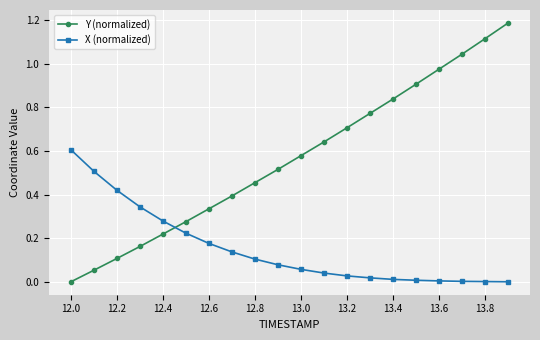

True or false: Y (normalized) and X (normalized) intersect in this chart.

True